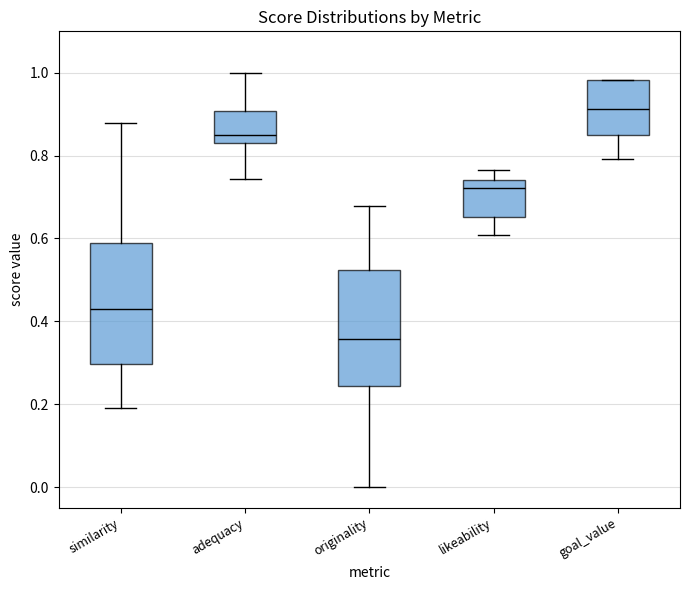

Reading left to right, read every box against the y-axis: the position of its median line, the range the box covers, and the ends of its whiskers. The values are not printed on the chart, so give them approximately, as read against the axis.

similarity: median 0.42, box 0.30 to 0.58, whiskers 0.20 to 0.88
adequacy: median 0.84, box 0.82 to 0.90, whiskers 0.74 to 1.00
originality: median 0.36, box 0.24 to 0.52, whiskers 0.00 to 0.68
likeability: median 0.72, box 0.66 to 0.74, whiskers 0.60 to 0.76
goal_value: median 0.92, box 0.86 to 0.98, whiskers 0.80 to 0.98